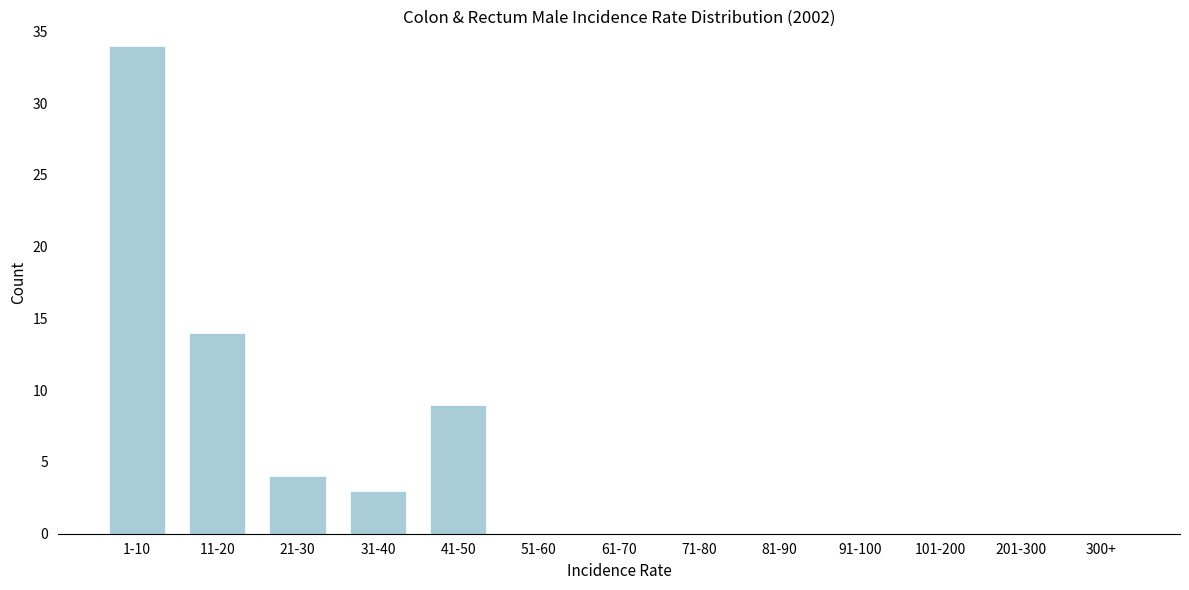

Between 41-50 and 1-10, which is larger?

1-10